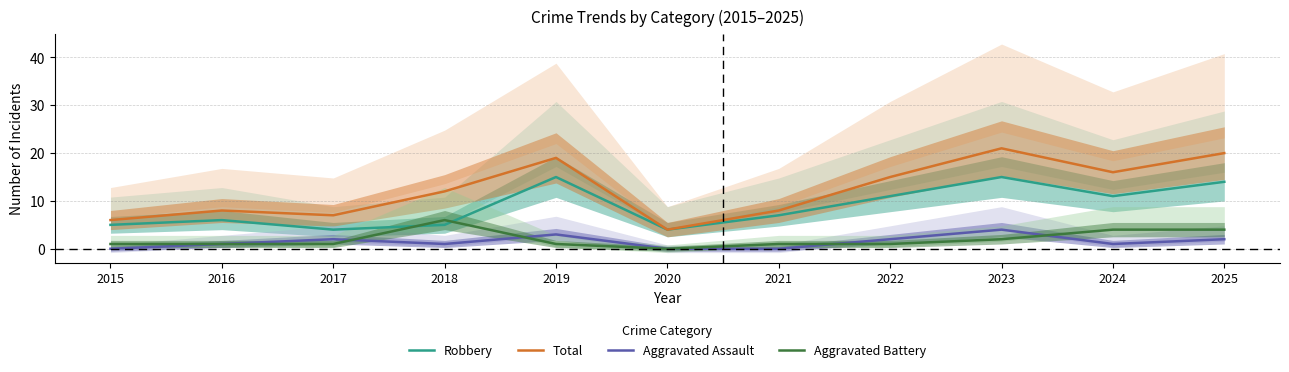

Is the value of Aggravated Assault at 2023 greater than the value of Robbery at 2022?

No